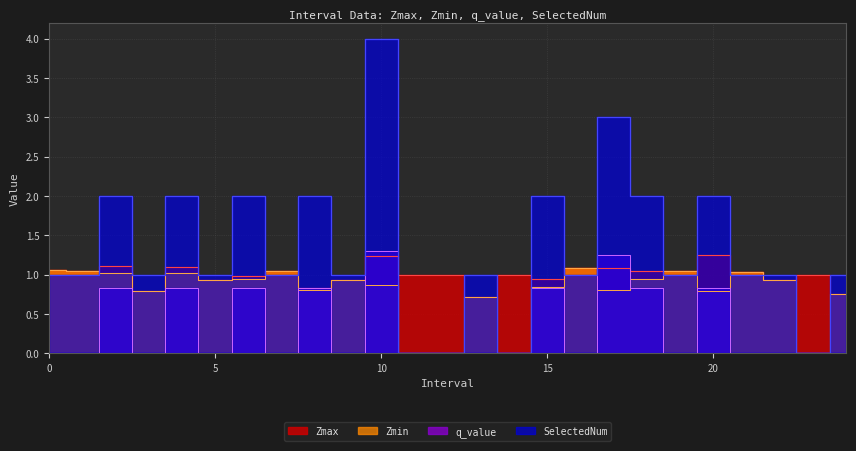

Between 8 and 4, which is larger?

4